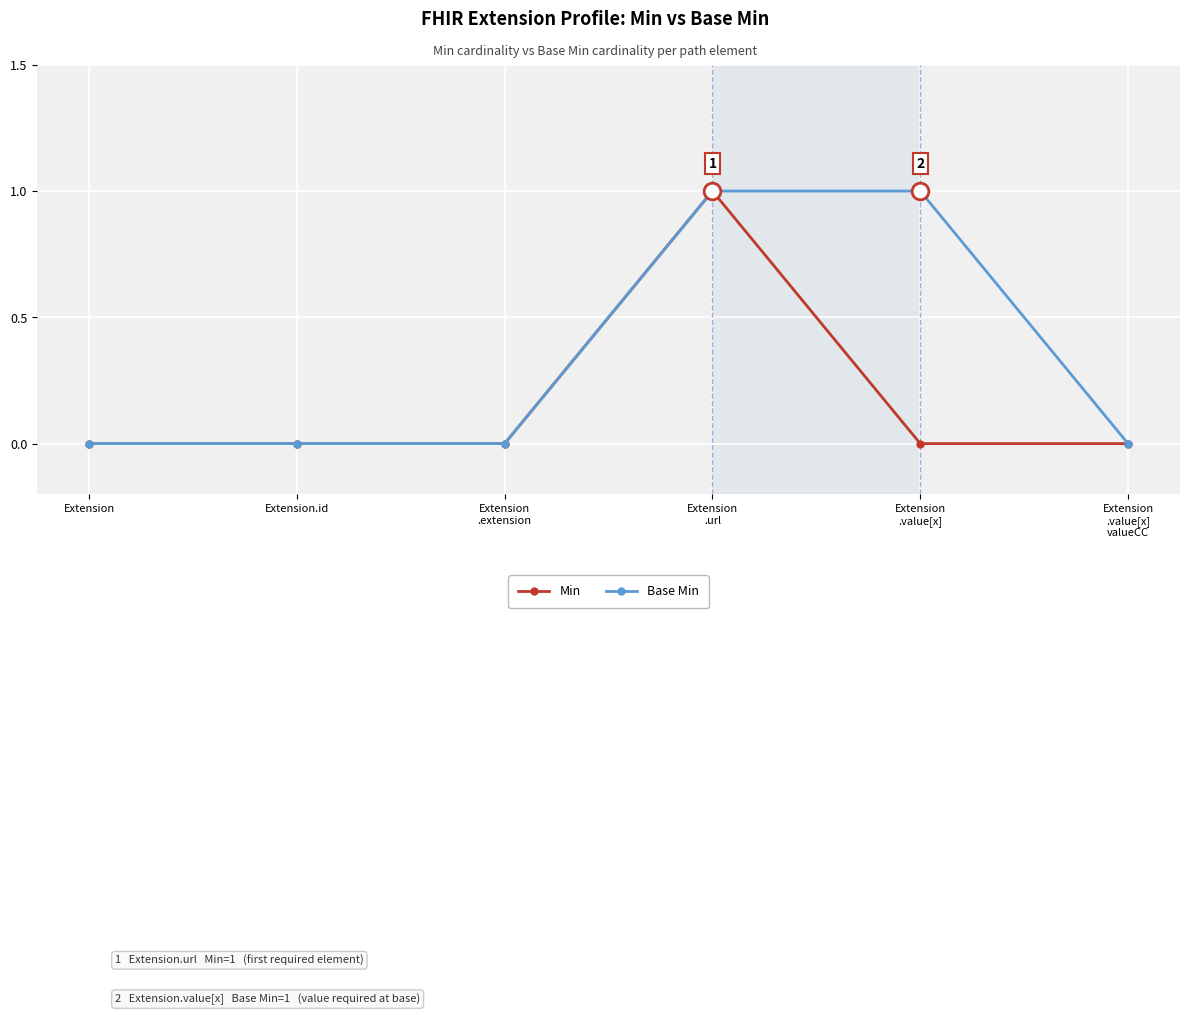

Count the number of categories in the chart.

6